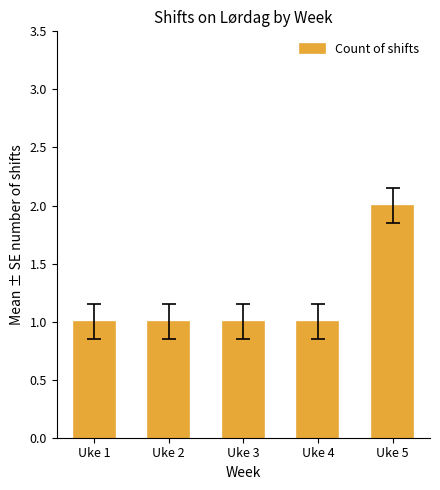

The chart shows a value of 1 at Uke 2. True or false?

True